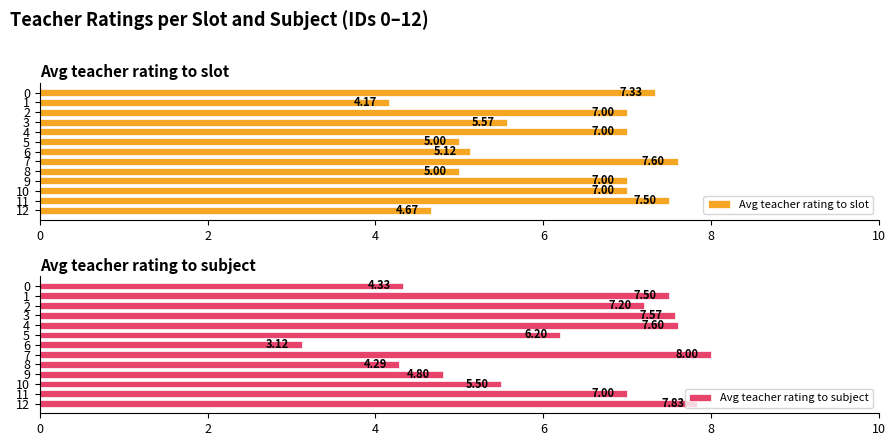

Is the value of Avg teacher rating to slot at 10 greater than the value of Avg teacher rating to subject at 11?

No